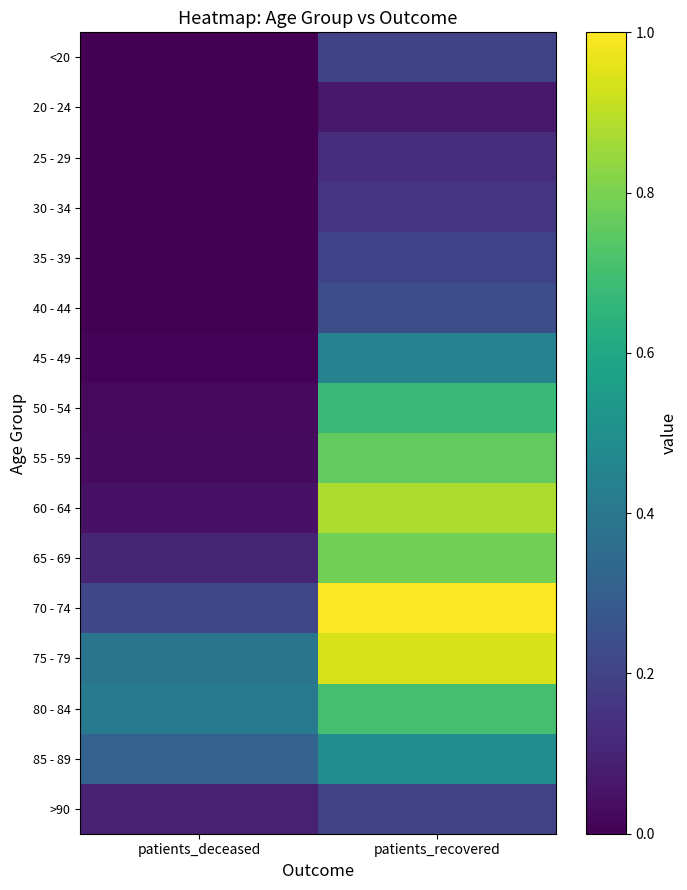

Reading left to right, what are all the values shown in this chart?

<20: patients_deceased=0.0	patients_recovered=0.2
20 - 24: patients_deceased=0.0	patients_recovered=0.1
25 - 29: patients_deceased=0.0	patients_recovered=0.1
30 - 34: patients_deceased=0.0	patients_recovered=0.2
35 - 39: patients_deceased=0.0	patients_recovered=0.2
40 - 44: patients_deceased=0.0	patients_recovered=0.2
45 - 49: patients_deceased=0.0	patients_recovered=0.4
50 - 54: patients_deceased=0.0	patients_recovered=0.7
55 - 59: patients_deceased=0.0	patients_recovered=0.8
60 - 64: patients_deceased=0.1	patients_recovered=0.9
65 - 69: patients_deceased=0.1	patients_recovered=0.8
70 - 74: patients_deceased=0.2	patients_recovered=1.0
75 - 79: patients_deceased=0.4	patients_recovered=0.9
80 - 84: patients_deceased=0.4	patients_recovered=0.7
85 - 89: patients_deceased=0.3	patients_recovered=0.5
>90: patients_deceased=0.1	patients_recovered=0.2